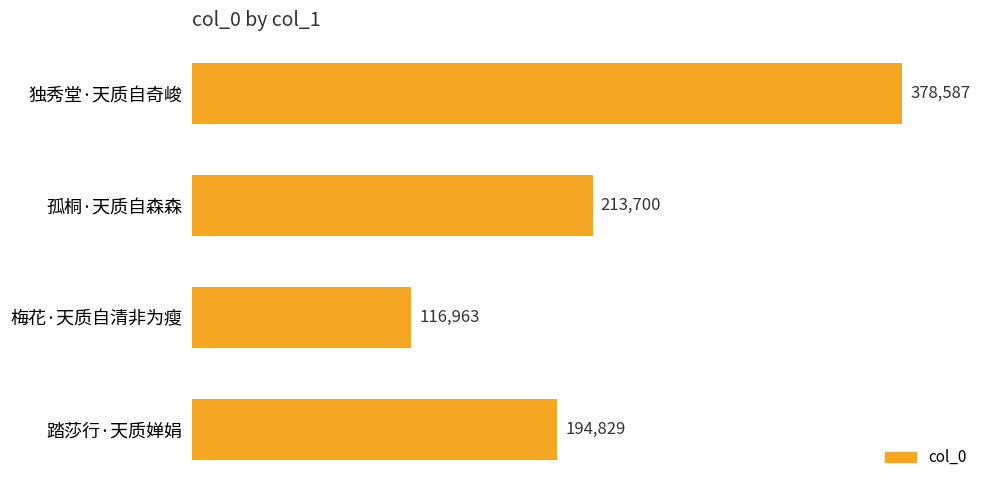

What is the sum of all values?

904079